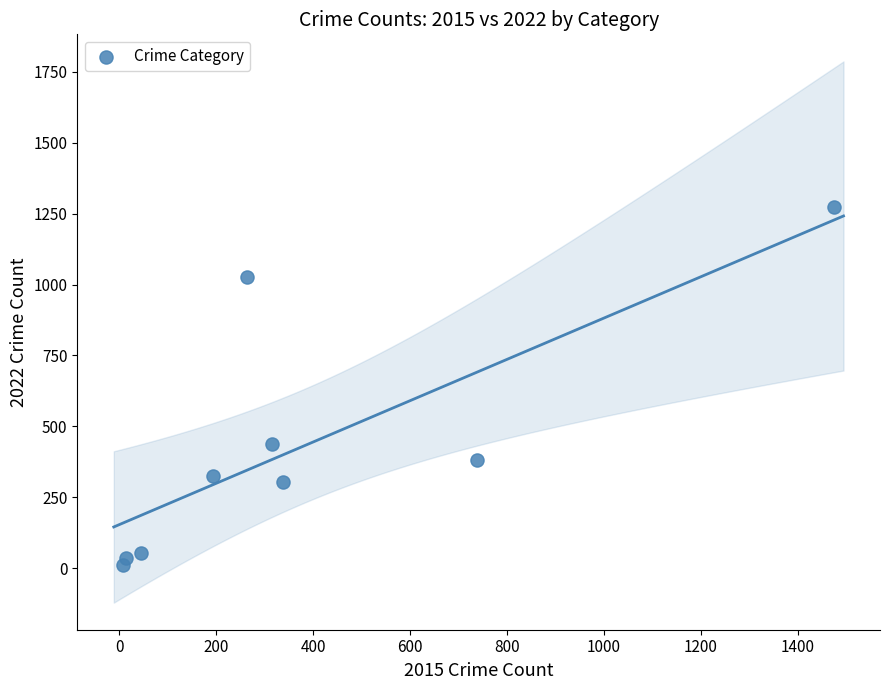

What is the range of X values (max minus min)?

1465